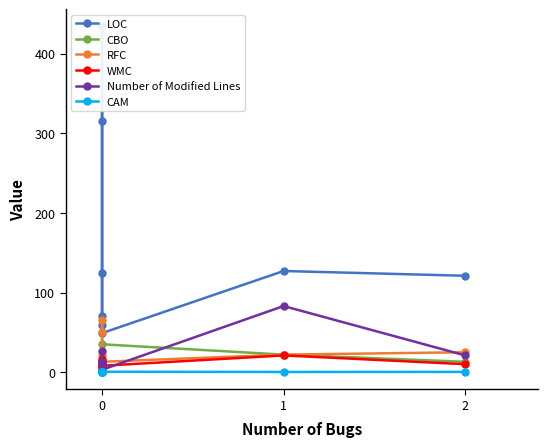

How many lines are shown in the chart?

6